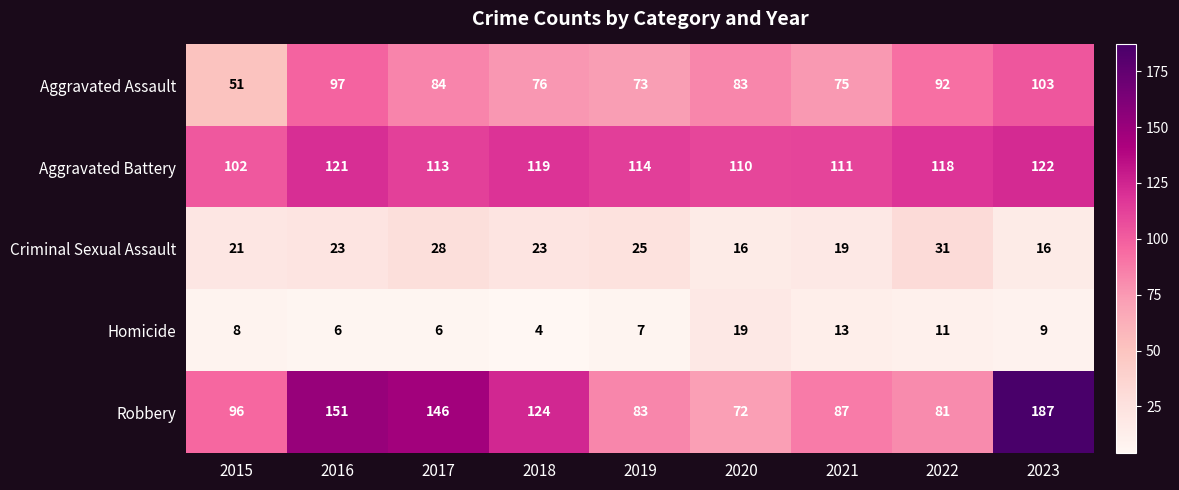

What is the average value of the Aggravated Assault series?

82